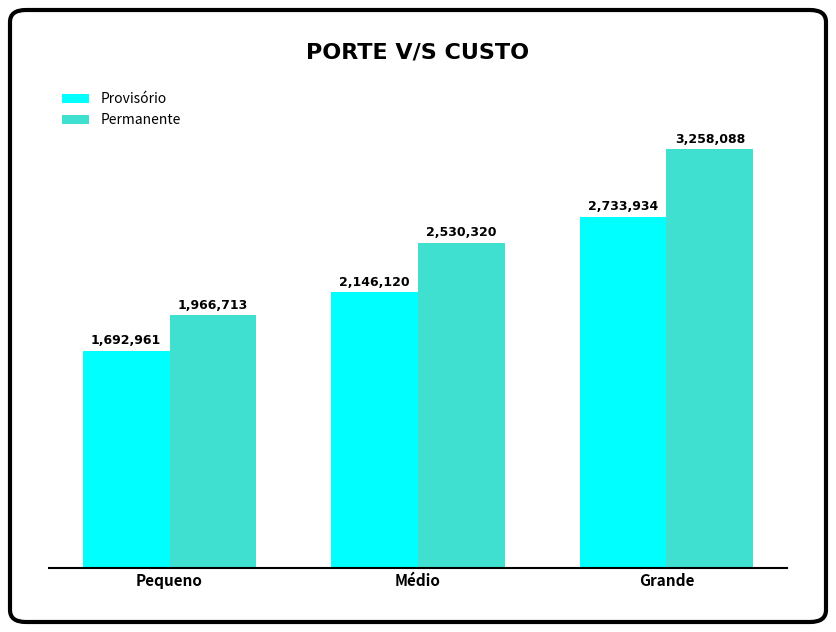

The value of Permanente at Grande is 871338. True or false?

False